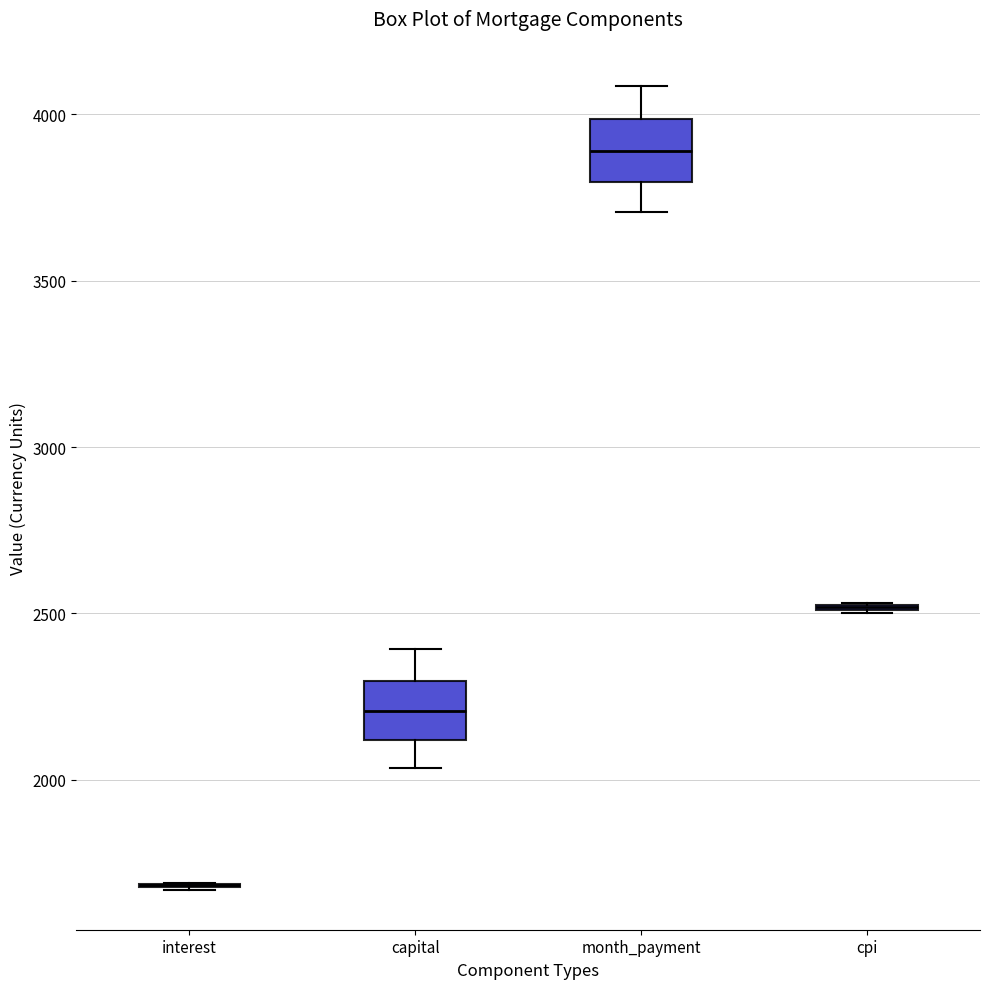

Reading left to right, transcribe this box plot: for each box, give where its median line is, the range the box spans, and where its two whiskers end, as read against the y-axis. The values are not printed on the chart, so give them approximately, as read against the axis.

interest: box collapsed to a line at 1700, whiskers 1650 to 1700
capital: median 2200, box 2100 to 2300, whiskers 2050 to 2400
month_payment: median 3900, box 3800 to 4000, whiskers 3700 to 4100
cpi: box collapsed to a line at 2500, whiskers 2500 to 2550